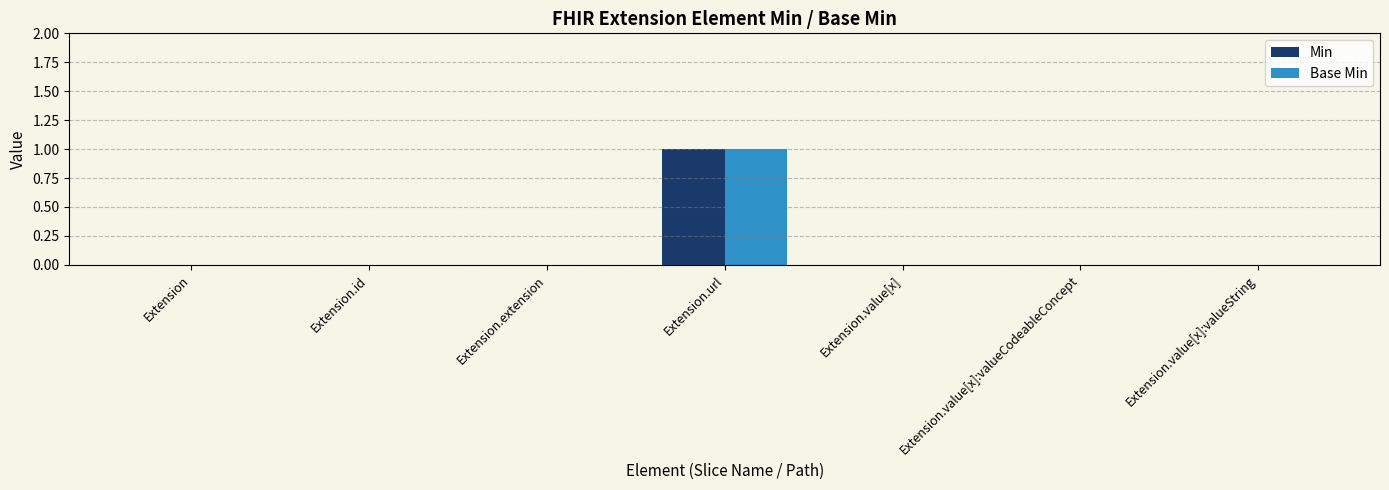

Reading right to left, list all the values displayed in this chart.

Min: 0	0	0	1	0	0	0
Base Min: 0	0	0	1	0	0	0